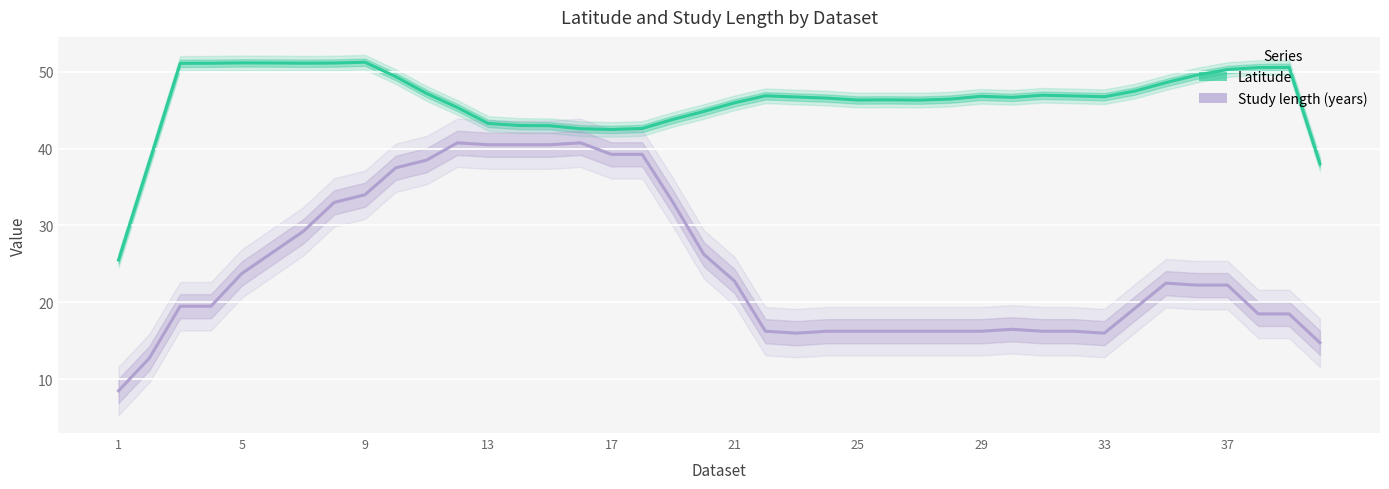

What is the sum of all Latitude values?

1849.6